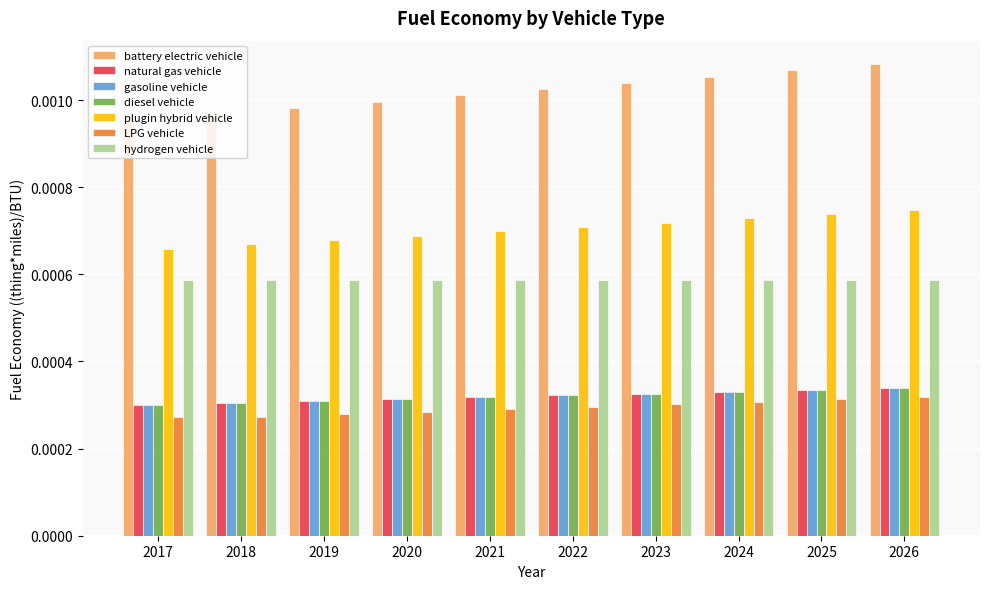

Which series has the largest range (max minus min)?

battery electric vehicle